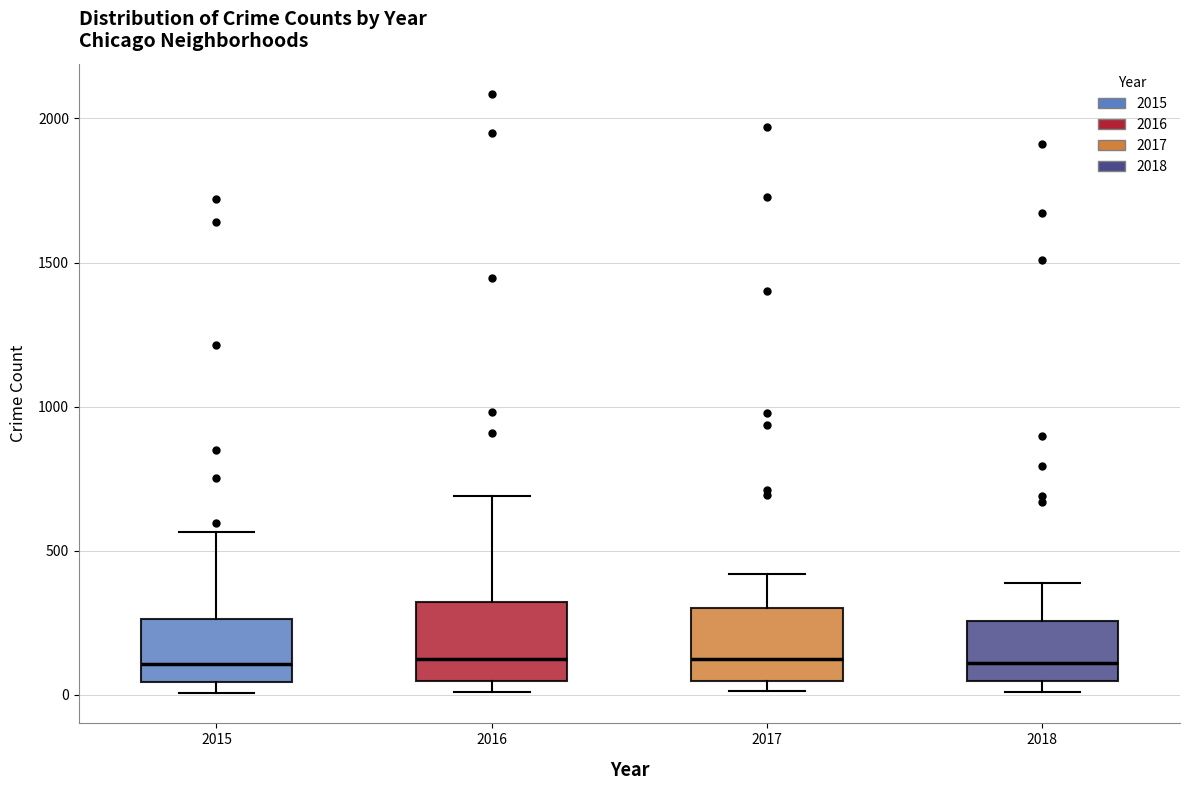

Reading left to right, transcribe this box plot: for each box, give where its median line is, the range the box spans, and where its two whiskers end, as read against the y-axis. The values are not printed on the chart, so give them approximately, as read against the axis.

2015: median 100, box 50 to 250, whiskers 0 to 550
2016: median 150, box 50 to 300, whiskers 0 to 700
2017: median 100, box 50 to 300, whiskers 0 to 400
2018: median 100, box 50 to 250, whiskers 0 to 400